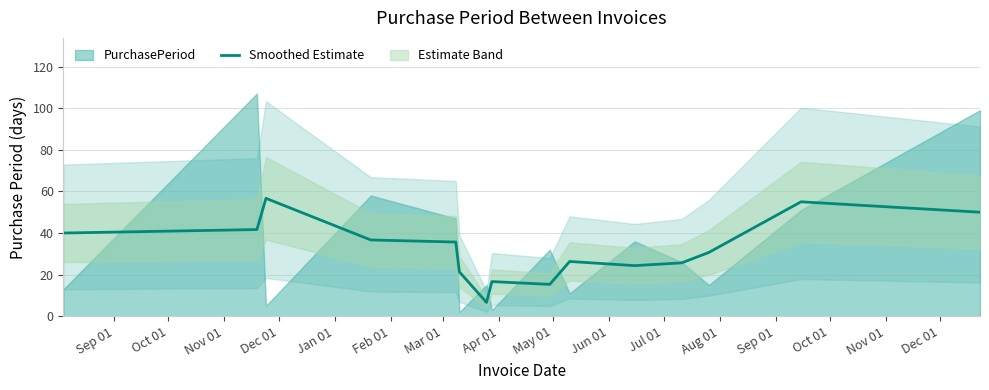

Count the number of categories in the chart.

15